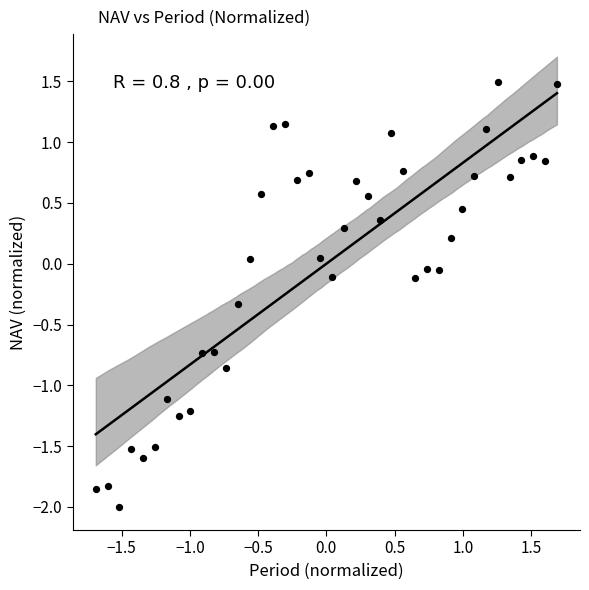

What is the range of Y values (max minus min)?

3.5